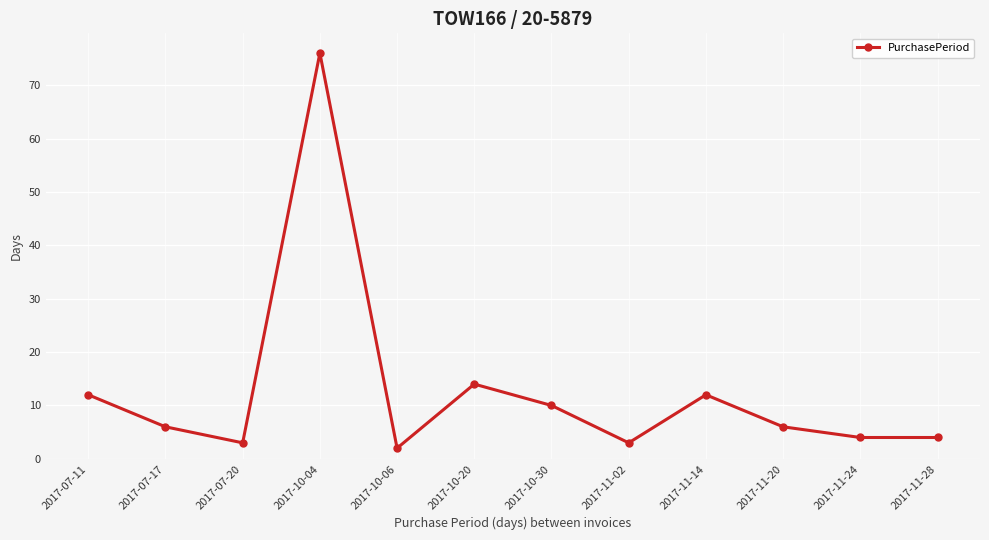

At which label is the value closest to 39?

2017-10-20